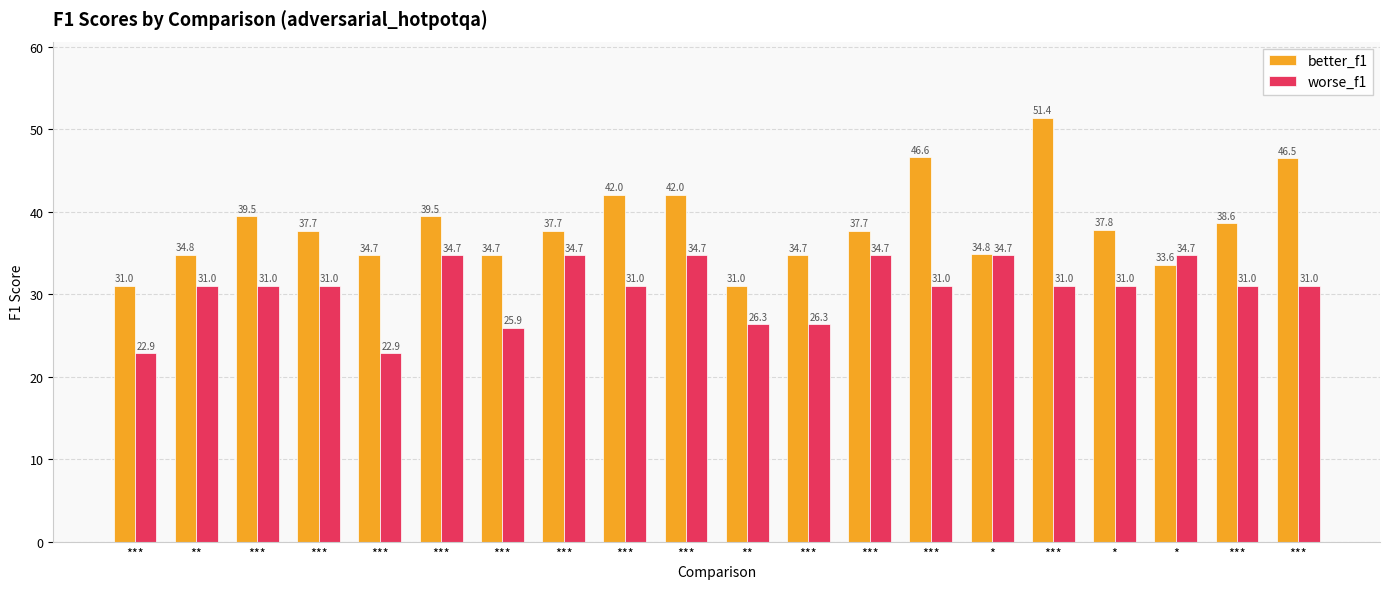

What is the maximum value shown in the chart?

51.4